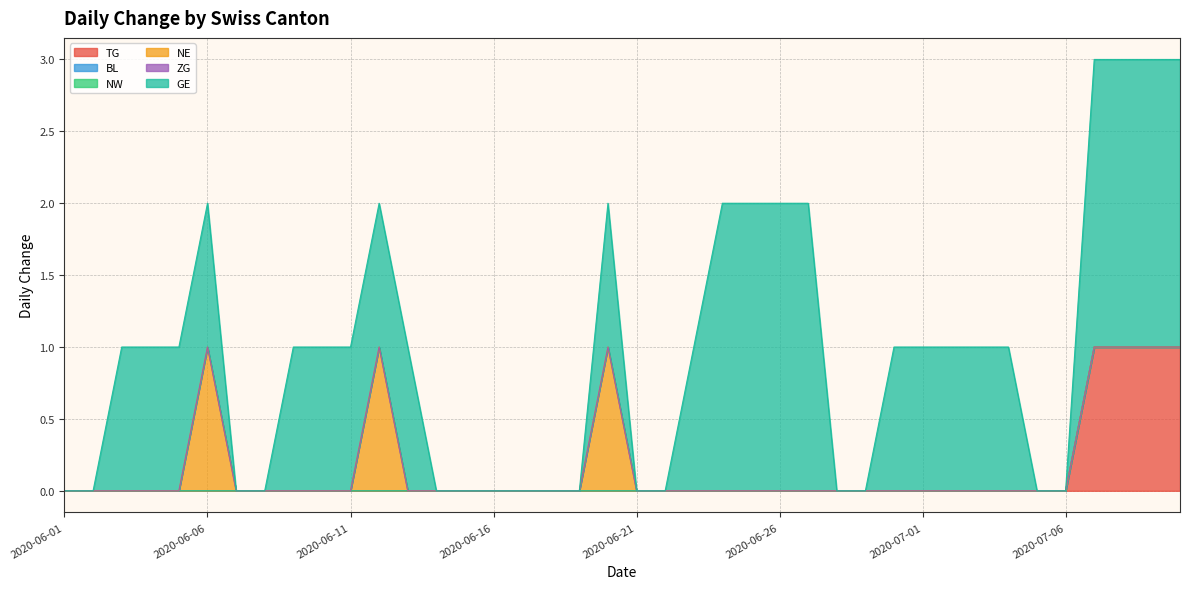

What is the difference between the maximum and minimum values in the TG series?

1